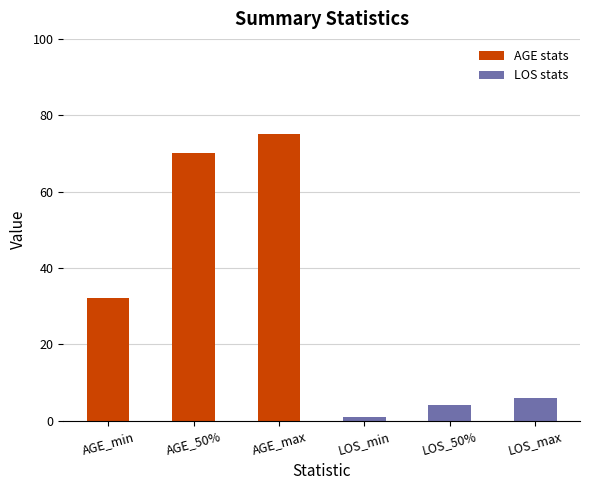

Reading right to left, extract all data points from this chart.

LOS_max=6	LOS_50%=4	LOS_min=1	AGE_max=75	AGE_50%=70	AGE_min=32